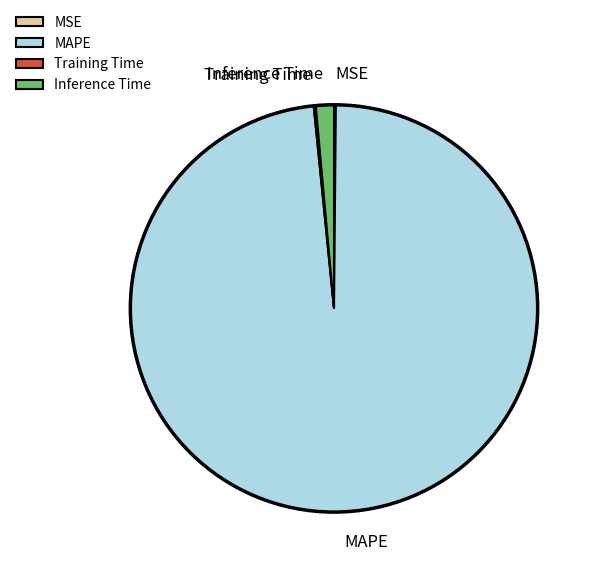

Is it true that Inference Time is 11% of the pie?

False